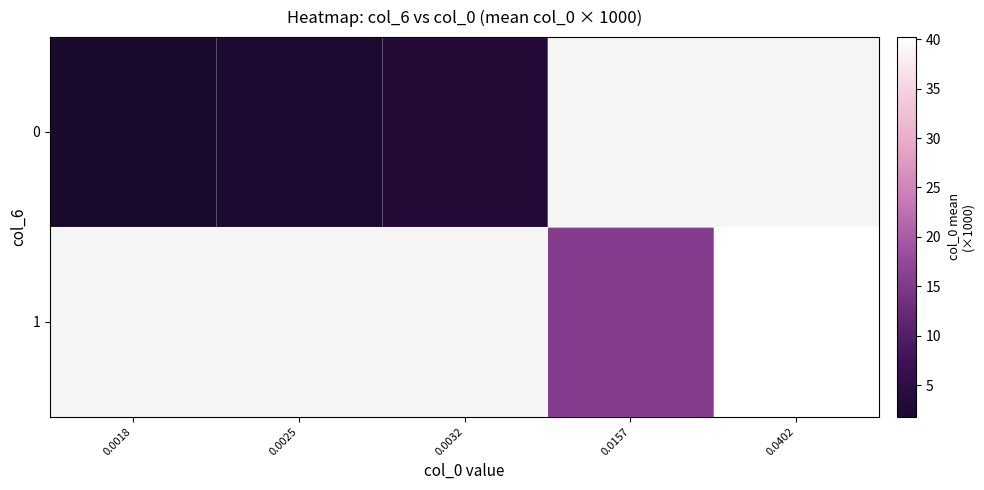

At which label does 0 reach its minimum?

0.0018